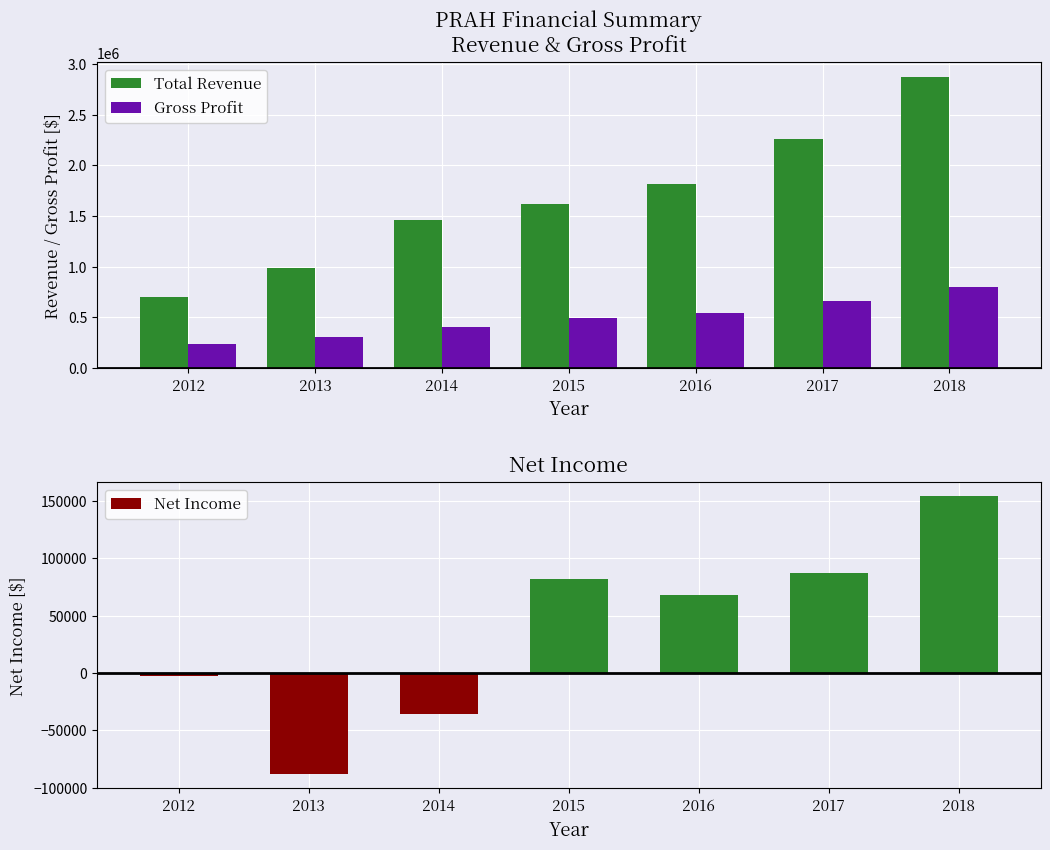

What is the total value across all series at 2016?

2427200